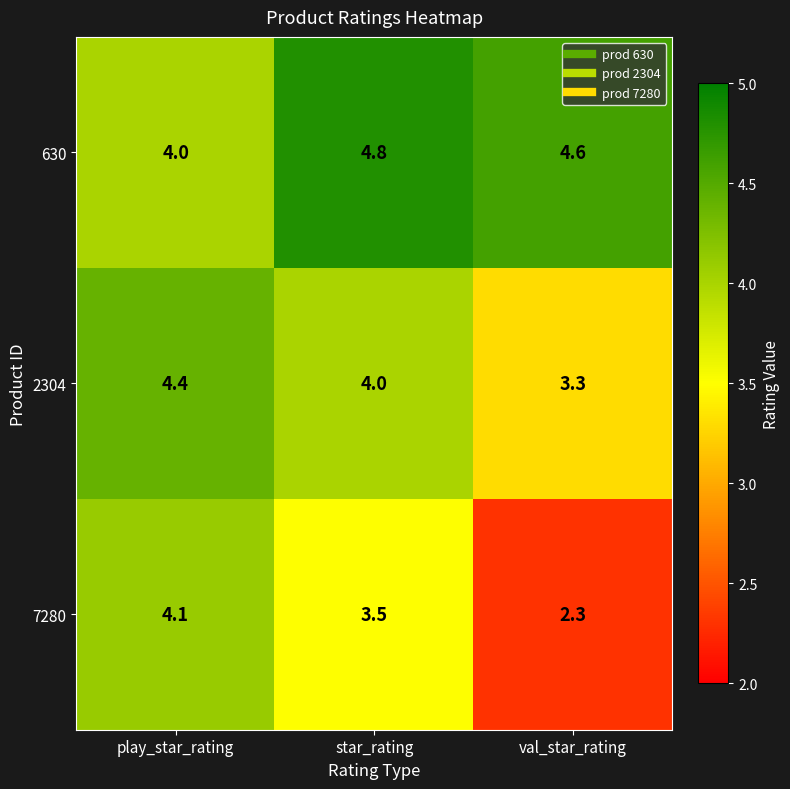

The value of 630 at play_star_rating is 2.8. True or false?

False